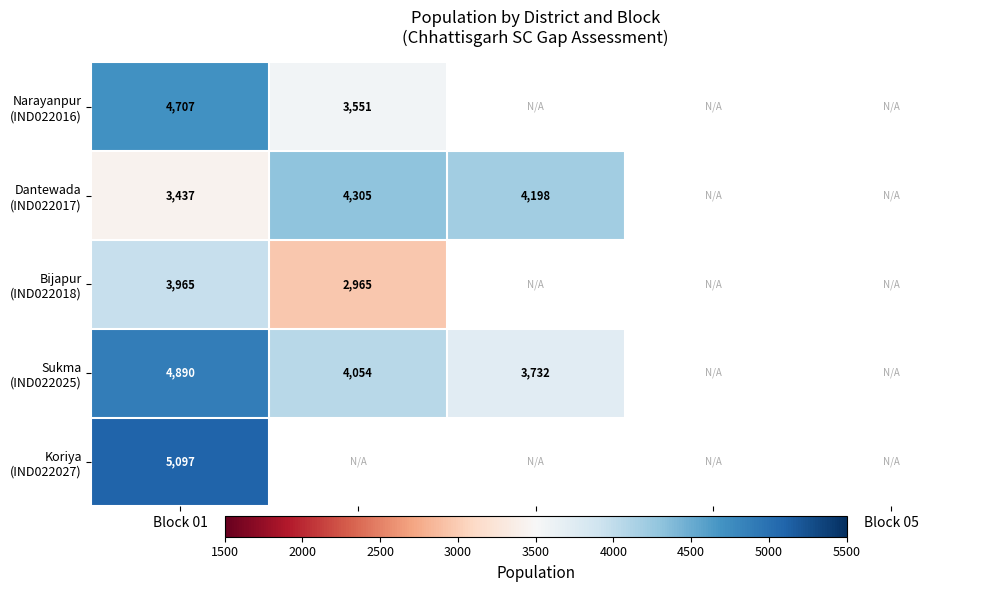

Which series has the largest range (max minus min)?

Sukma (IND022025)